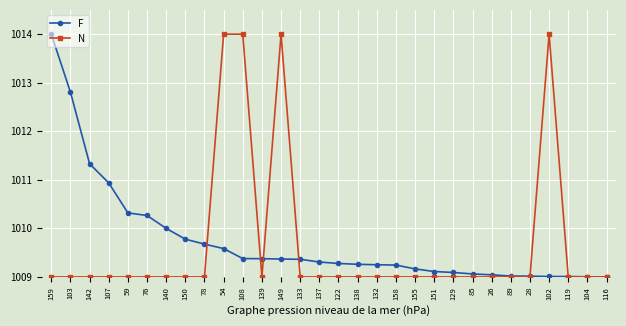

What is the difference between the F values at 54 and 158?

0.3